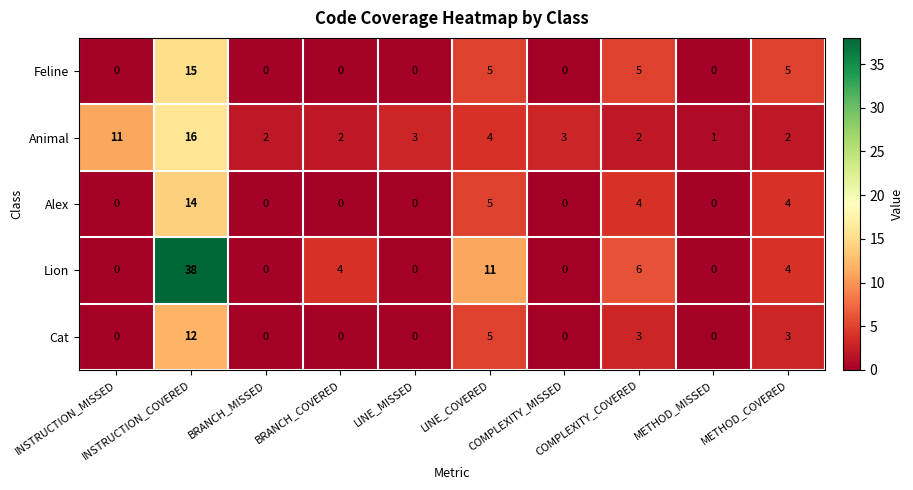

What is the greatest value displayed?

38